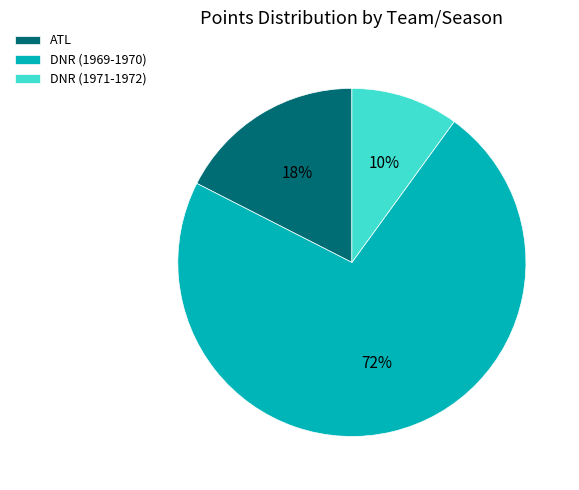

Which category has the biggest portion of the pie?

DNR (1969-1970)